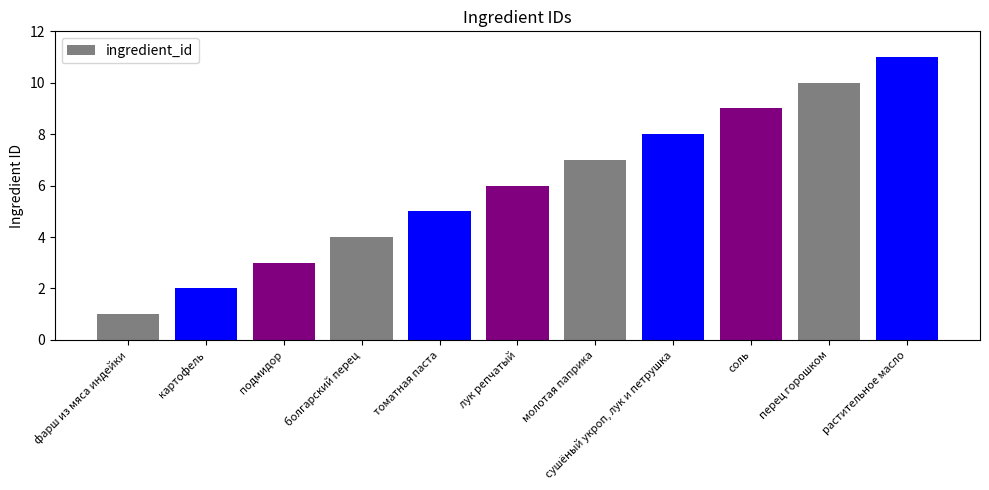

What is the minimum value shown in the chart?

1